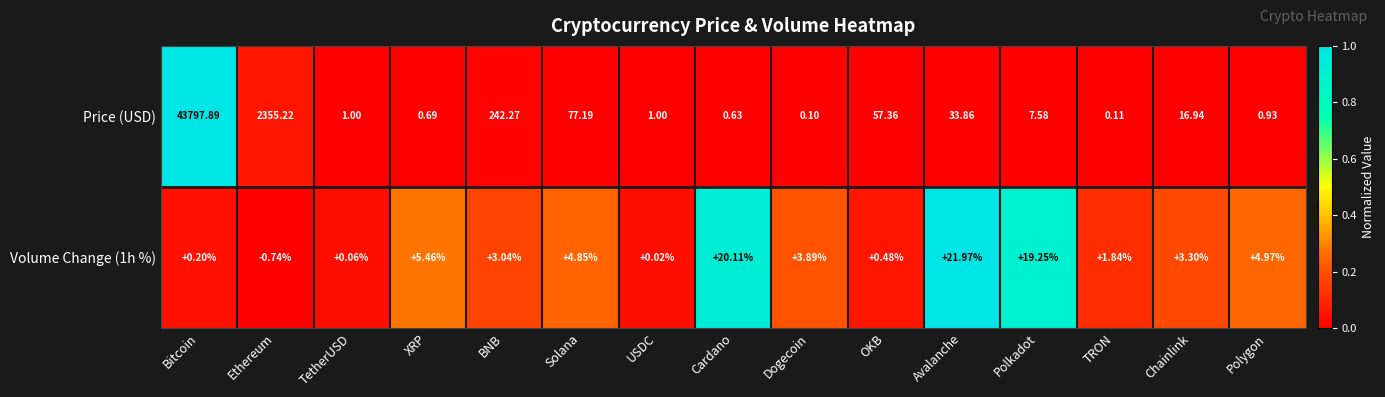

Rank the categories by Volume Change (1h %) value from lowest to highest.

Ethereum, USDC, TetherUSD, Bitcoin, OKB, TRON, BNB, Chainlink, Dogecoin, Solana, Polygon, XRP, Polkadot, Cardano, Avalanche